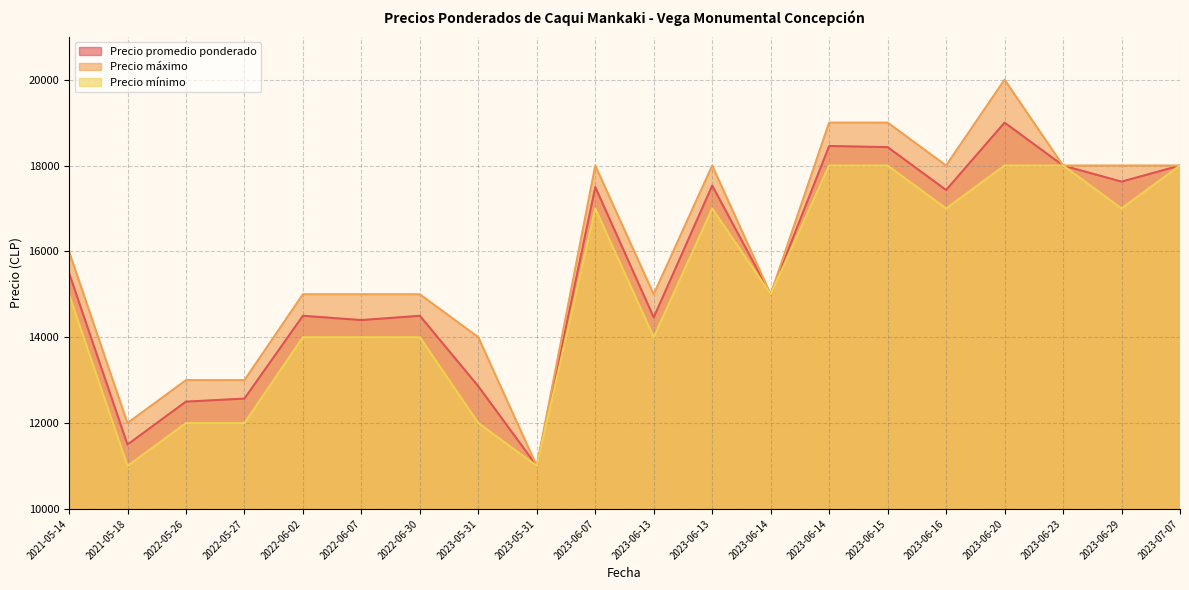

True or false: Precio máximo has more than 1 interior local peaks.

True